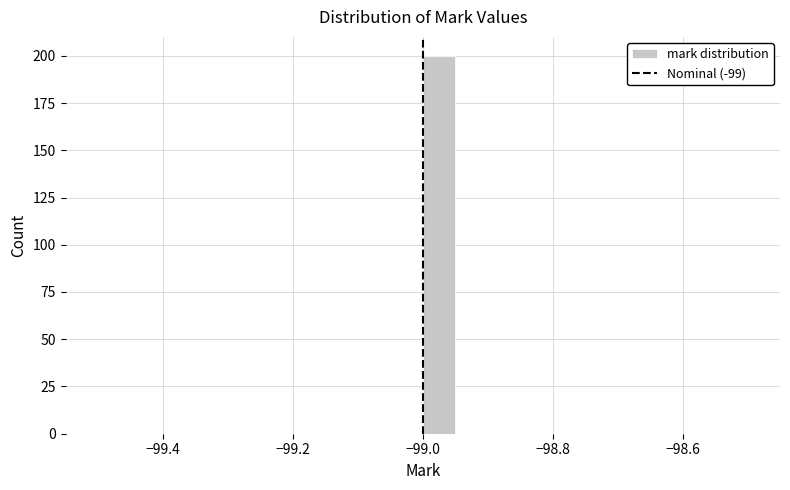

Around what value on the x-axis is the tallest bar? Give the approximate position of its centre, as read against the axis.

-98.98